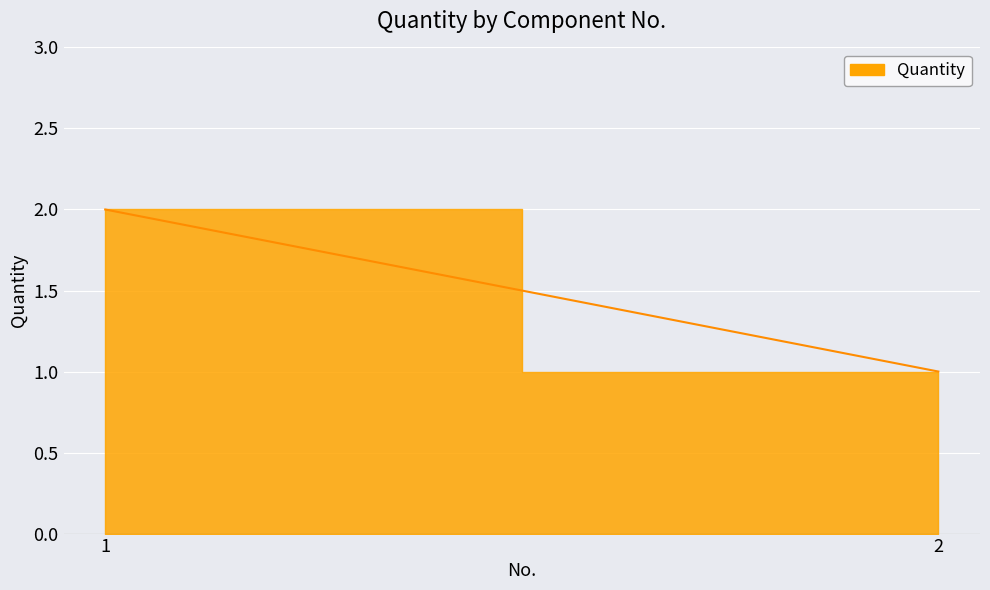

What is the value of the 1st point from the left?

2